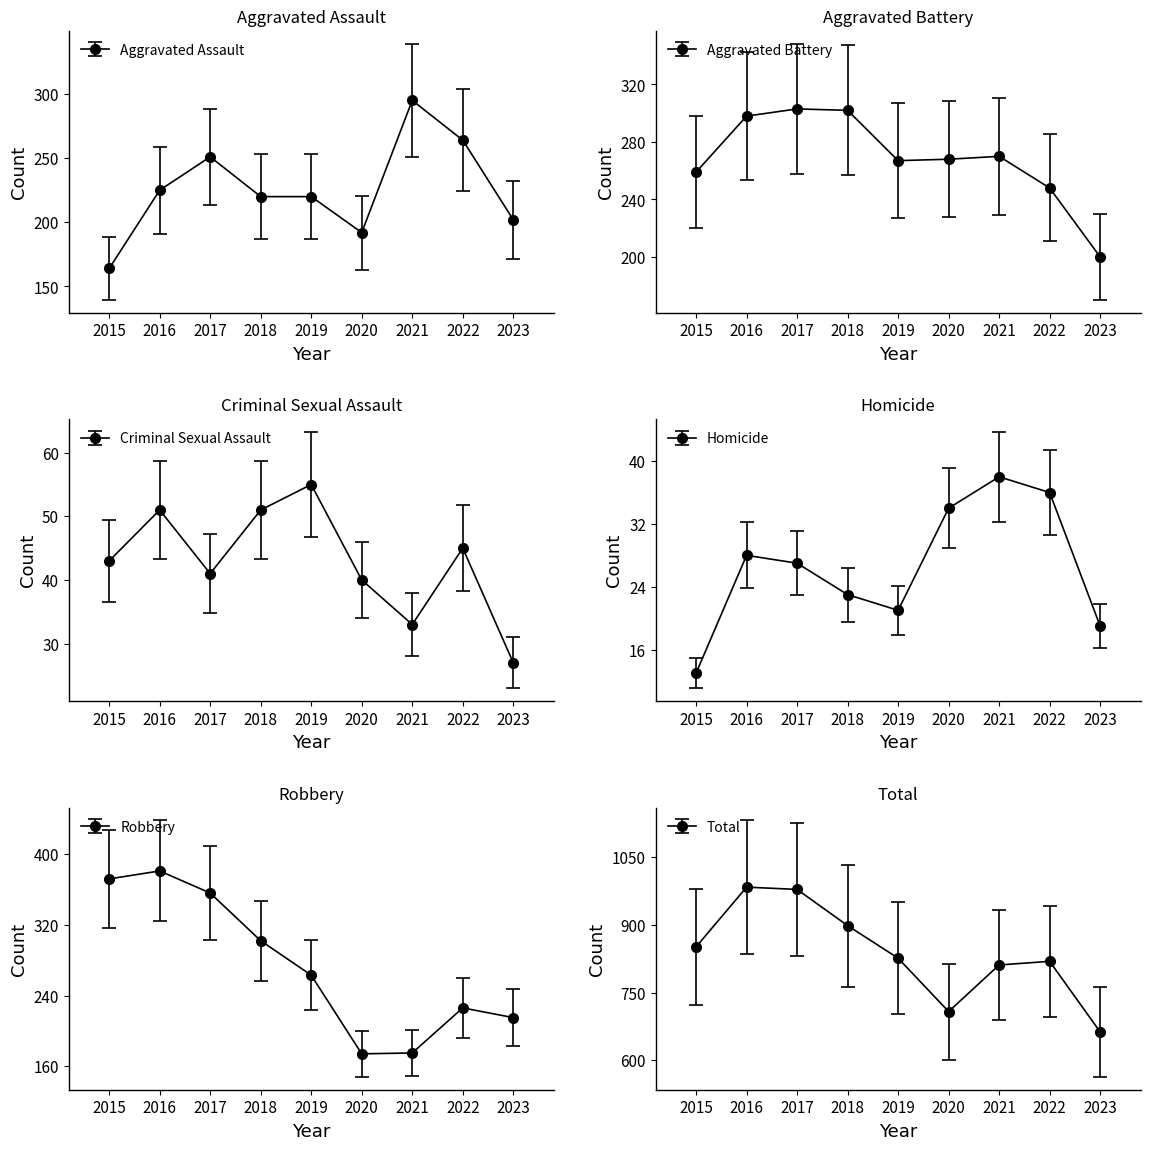

Does the chart display data point markers on the line(s)?

Yes